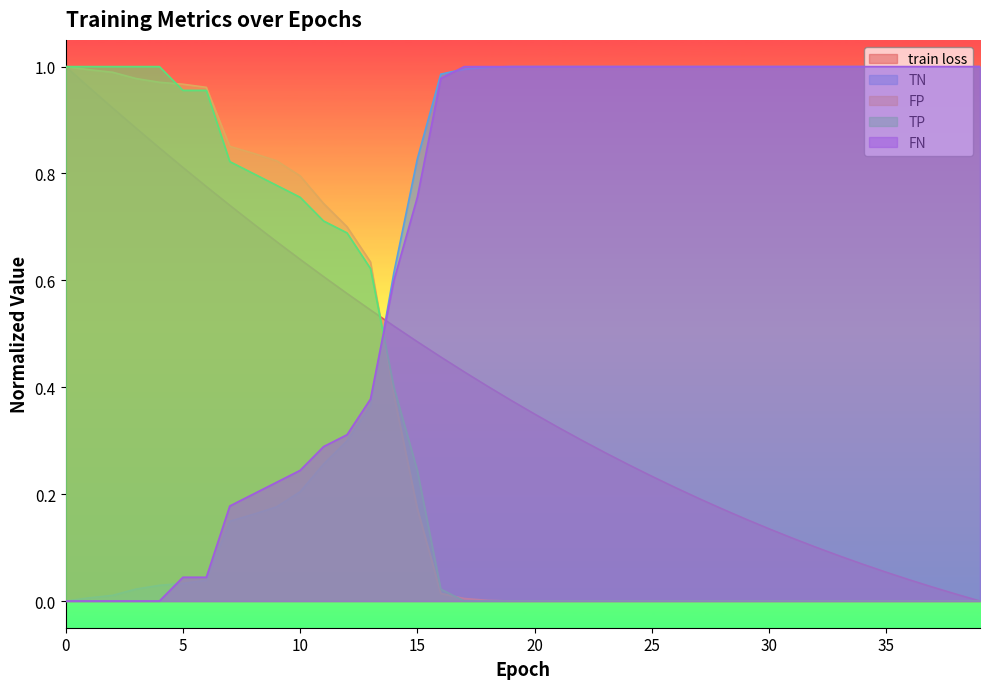

Is it true that TP equals 0.7 at 27?

False